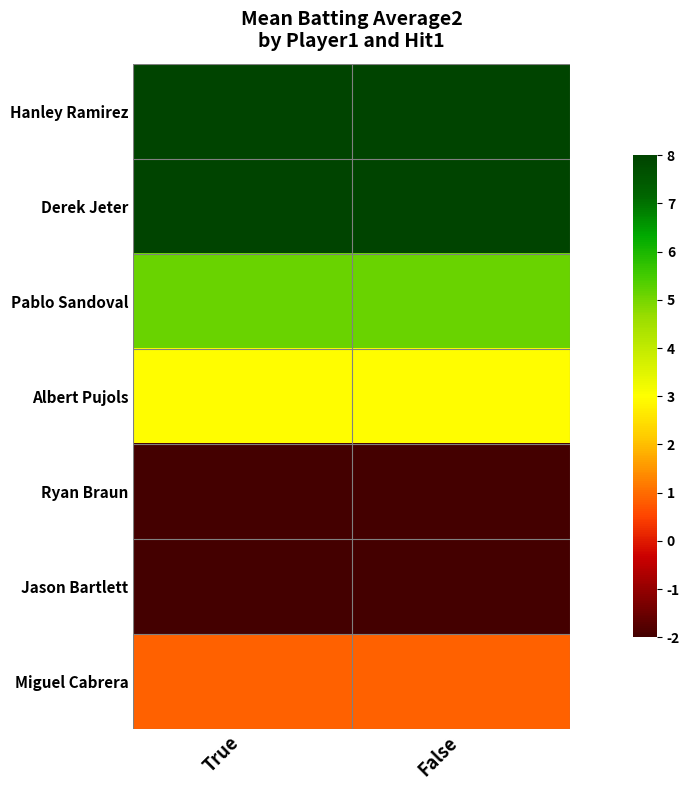

List the series in order of their peak value, highest first.

Hanley Ramirez, Derek Jeter, Pablo Sandoval, Albert Pujols, Miguel Cabrera, Ryan Braun, Jason Bartlett